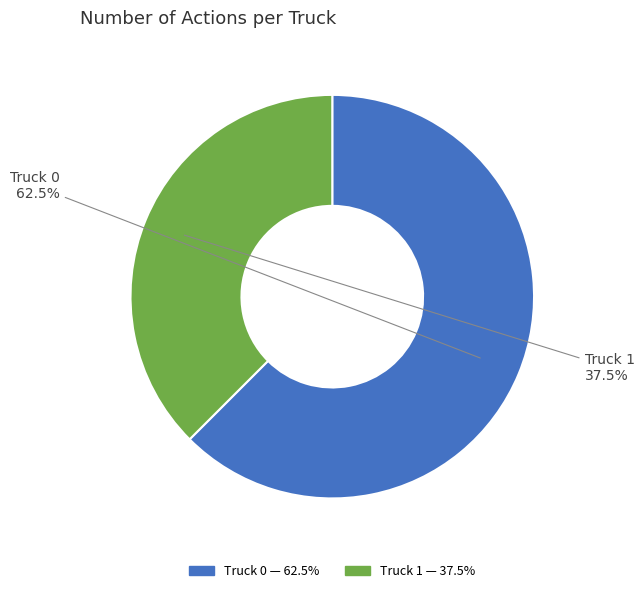

Which category has the smallest portion of the pie?

Truck 1